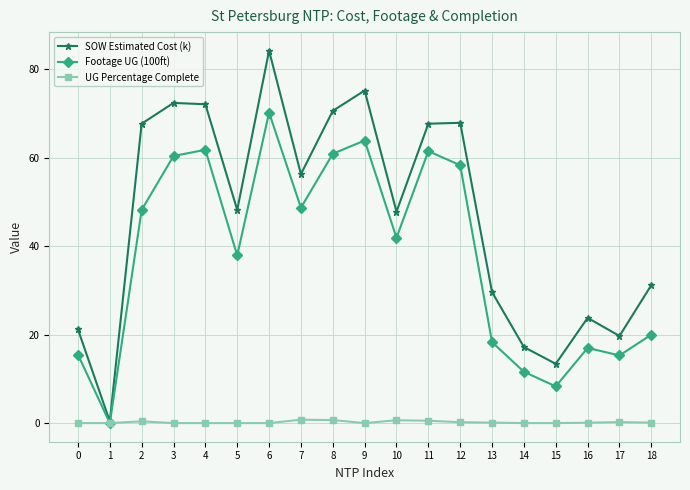

Which label corresponds to the largest value in the chart?

6